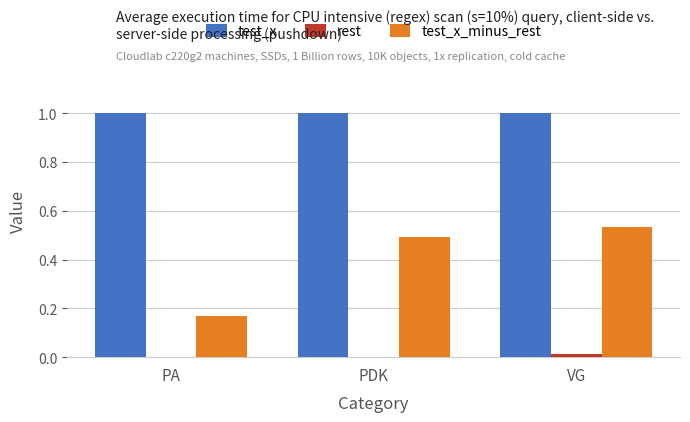

Between PA and VG, which series saw the biggest shift?

test_x_minus_rest